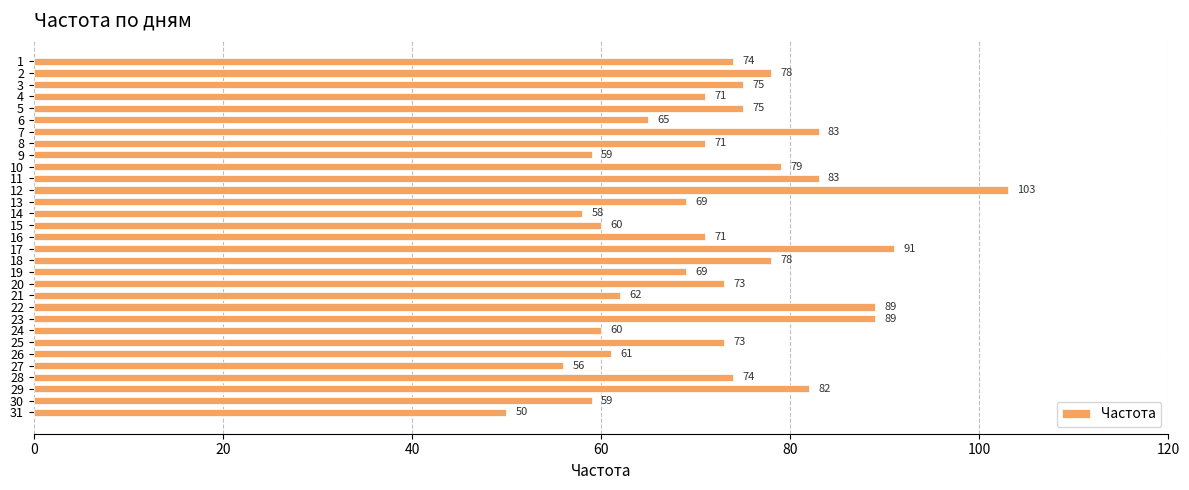

Which has a higher value, 28 or 23?

23